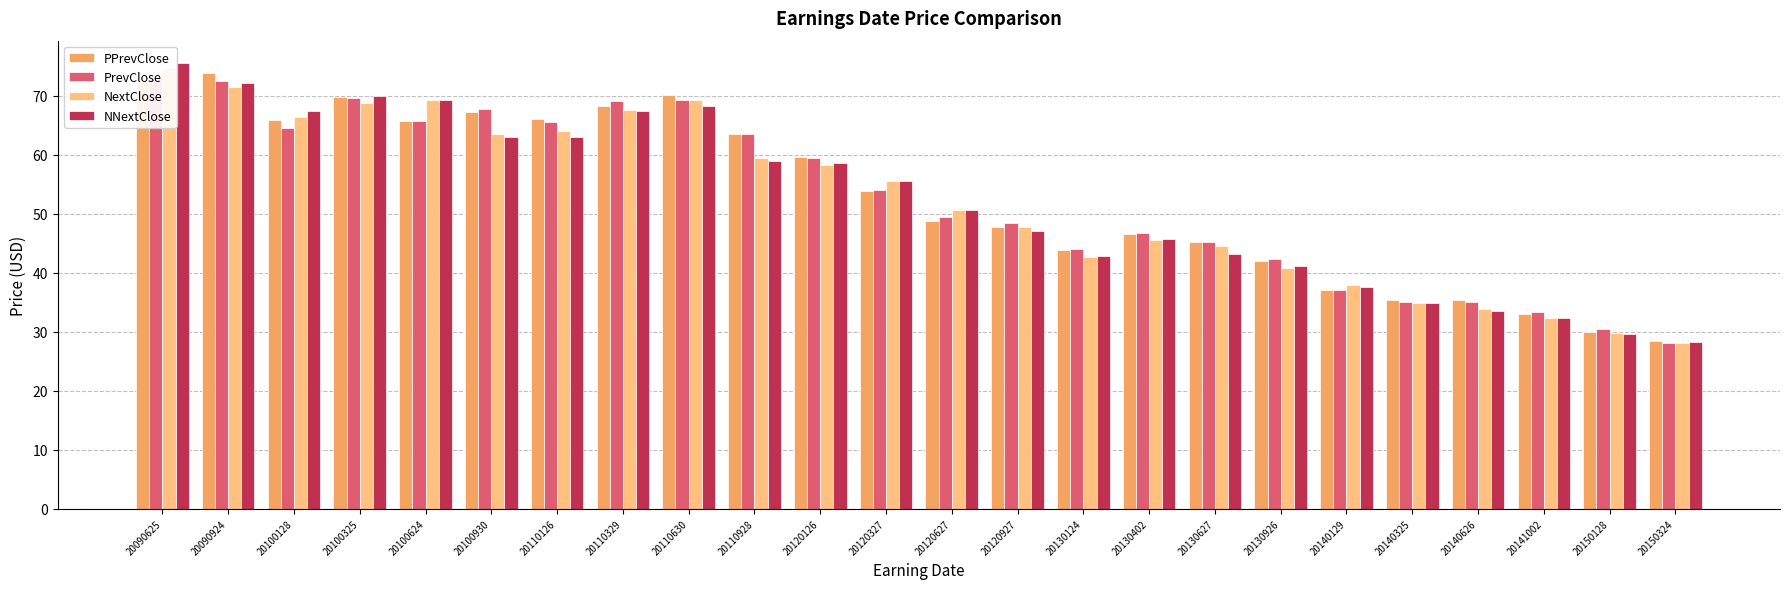

Reading left to right, extract all data points from this chart.

PPrevClose: 72.5	73.9	65.8	69.8	65.8	67.3	66.1	68.2	70.2	63.5	59.7	53.9	48.7	47.7	44.0	46.6	45.3	42.0	37.0	35.4	35.3	33.0	30.0	28.5
PrevClose: 72.8	72.5	64.6	69.7	65.8	67.8	65.6	69.1	69.4	63.6	59.4	54.0	49.5	48.5	44.0	46.8	45.3	42.3	37.0	35.1	35.0	33.4	30.5	28.1
NextClose: 74.7	71.5	66.4	68.8	69.3	63.6	64.1	67.7	69.3	59.5	58.3	55.5	50.7	47.7	42.7	45.5	44.5	40.8	37.9	34.9	33.8	32.4	29.7	28.1
NNextClose: 75.6	72.2	67.4	70.1	69.2	63.0	63.0	67.5	68.3	59.0	58.6	55.5	50.7	47.1	42.8	45.8	43.3	41.2	37.6	34.9	33.5	32.3	29.5	28.3